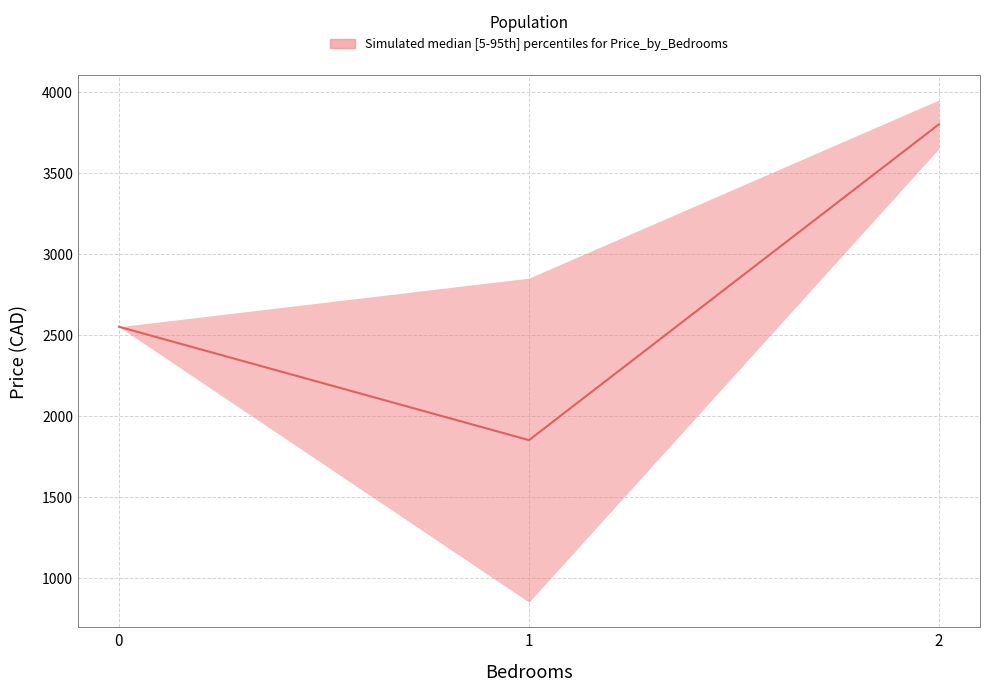

Is this an area chart (filled region under the line)?

No